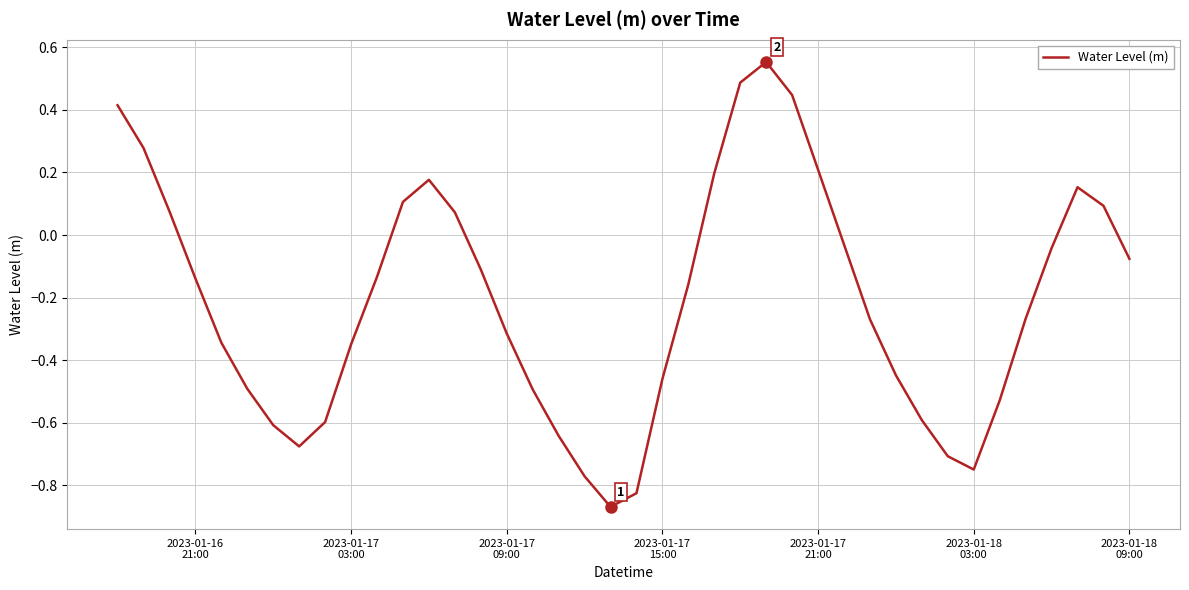

What is the difference between the maximum and minimum values?

1.4